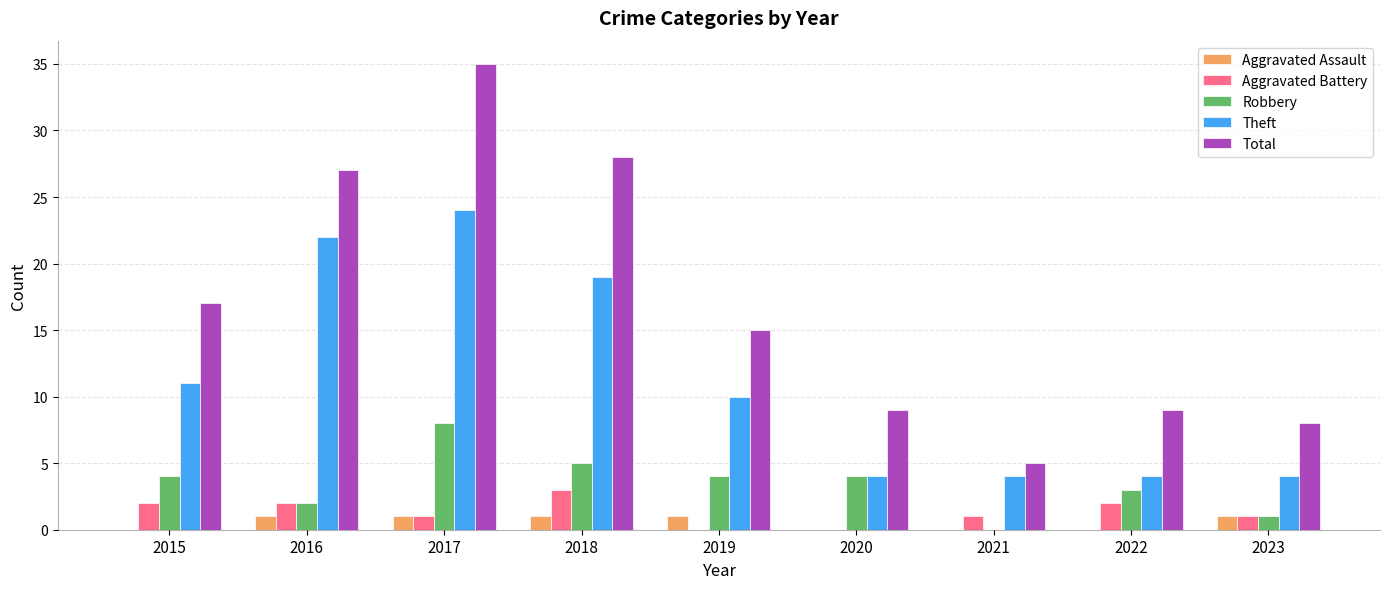

Which series changed the most between 2019 and 2021?

Total